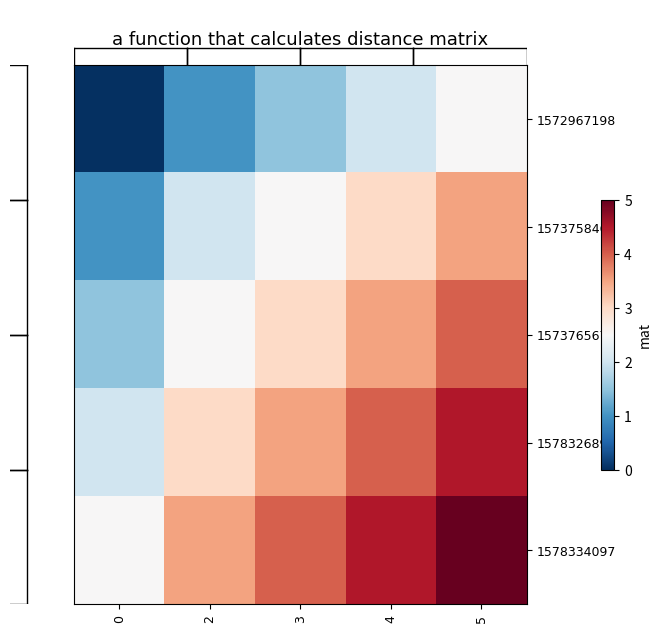

Between 5 and 2, which is larger?

5